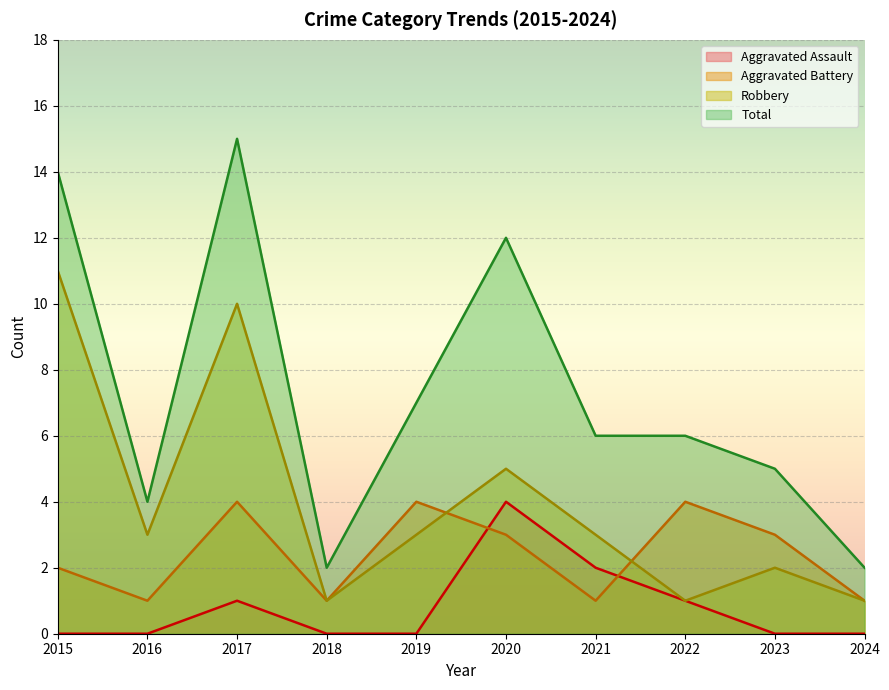

At how many categories does at least one series exceed 6?

4